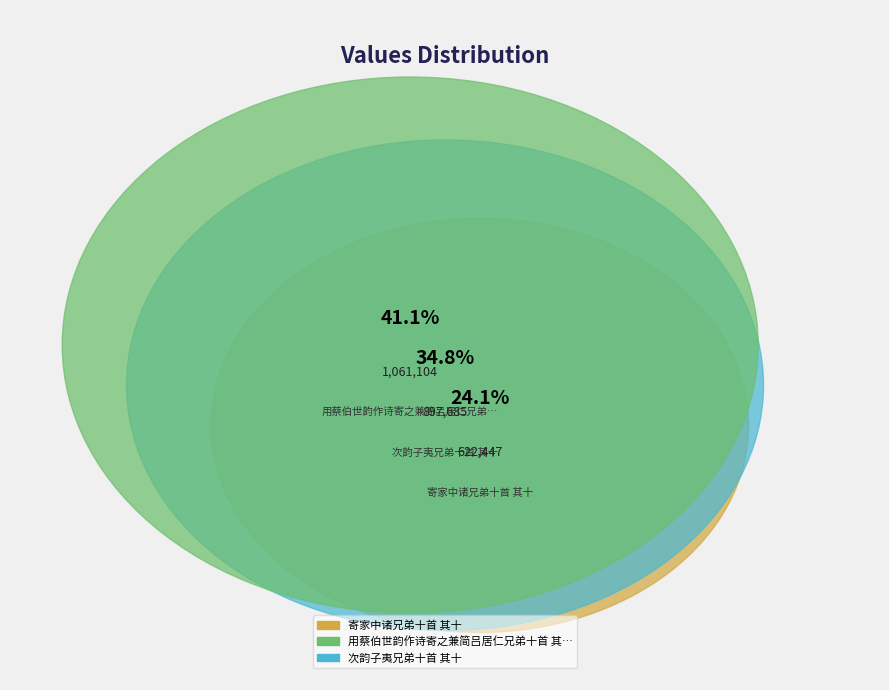

Which slice is the largest?

用蔡伯世韵作诗寄之兼简吕居仁兄弟十首 其十